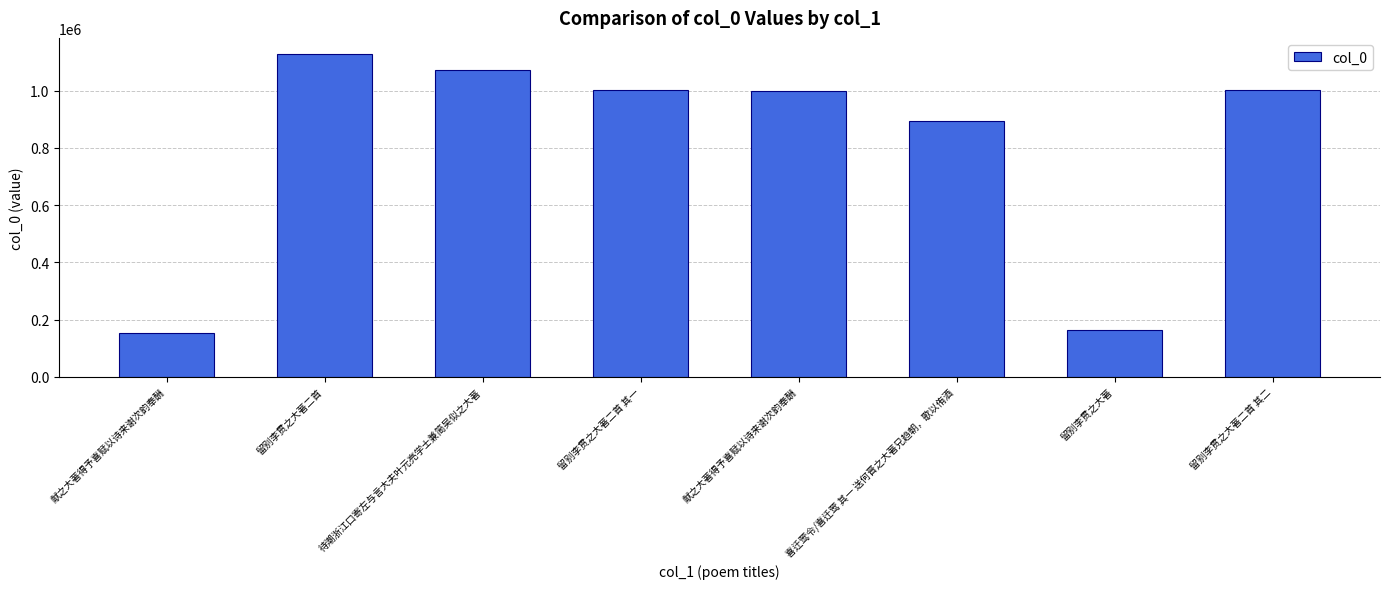

Reading left to right, transcribe all the data shown in this chart.

155238	1127969	1072186	1003898	999162	895643	163439	1003897